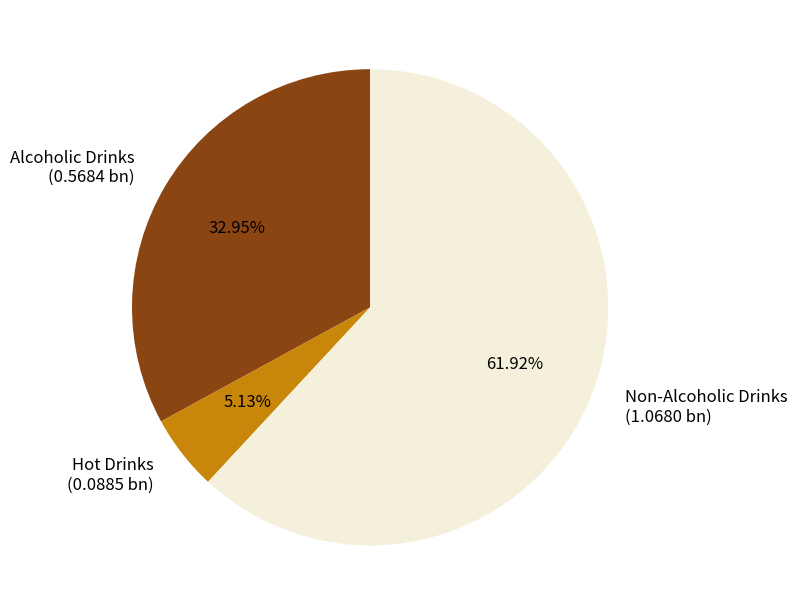

What percentage is NOT represented by Non-Alcoholic Drinks?

38.1%